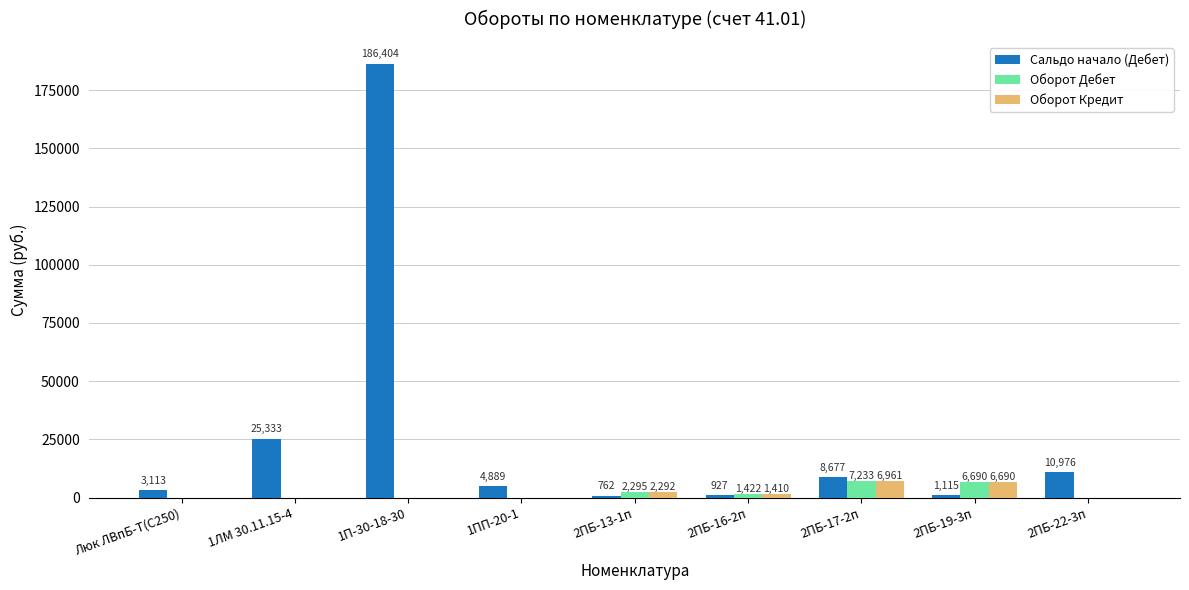

Is the value of Оборот Дебет at 2ПБ-17-2п greater than the value of Оборот Кредит at 1ПП-20-1?

Yes